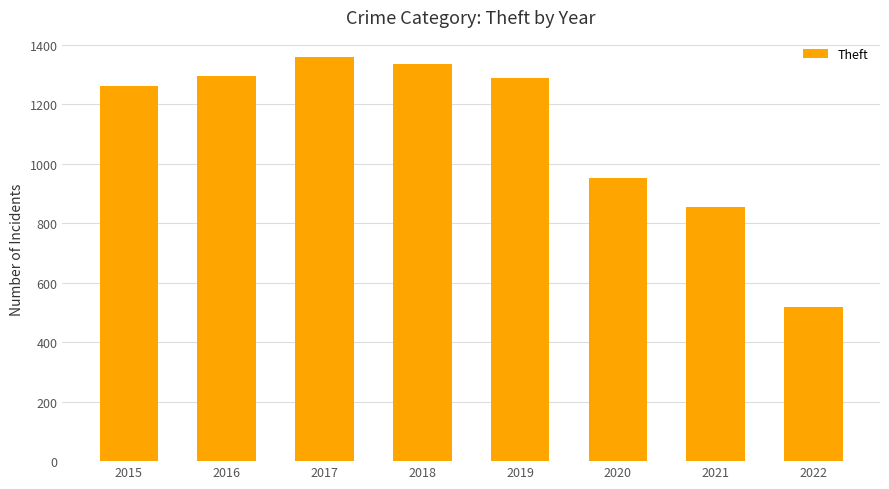

What is the minimum value shown in the chart?

517